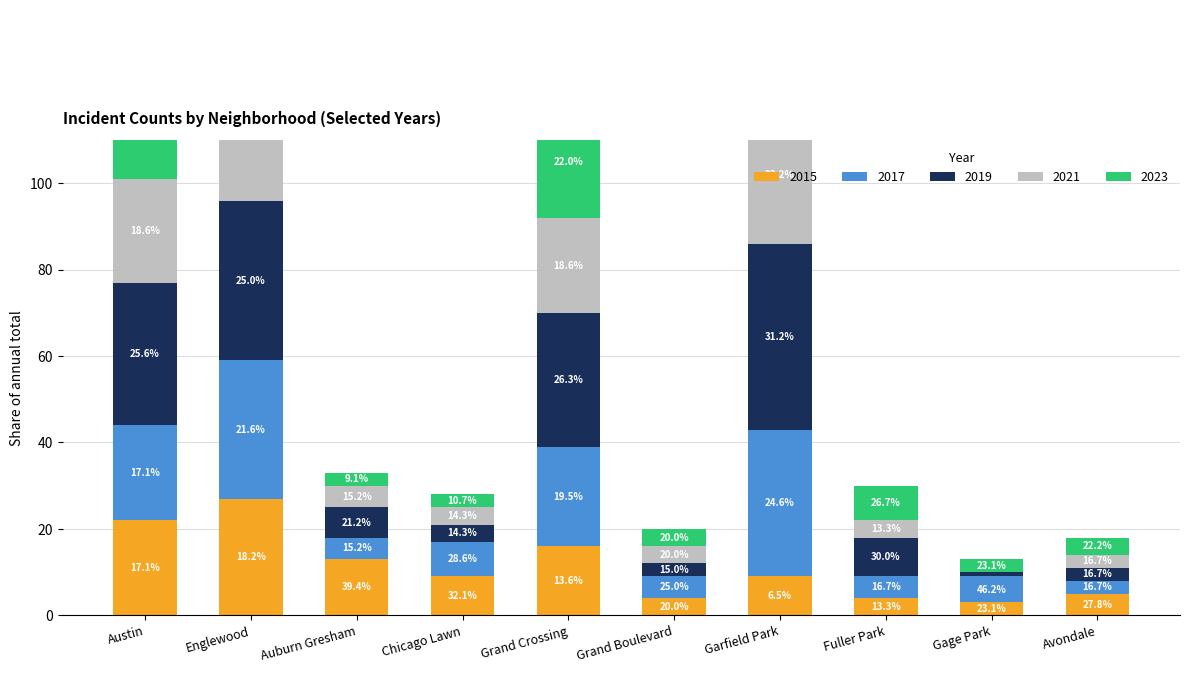

Reading left to right, transcribe all the data shown in this chart.

2015: 22	27	13	9	16	4	9	4	3	5
2017: 22	32	5	8	23	5	34	5	6	3
2019: 33	37	7	4	31	3	43	9	1	3
2021: 24	34	5	4	22	4	32	4	0	3
2023: 28	18	3	3	26	4	20	8	3	4